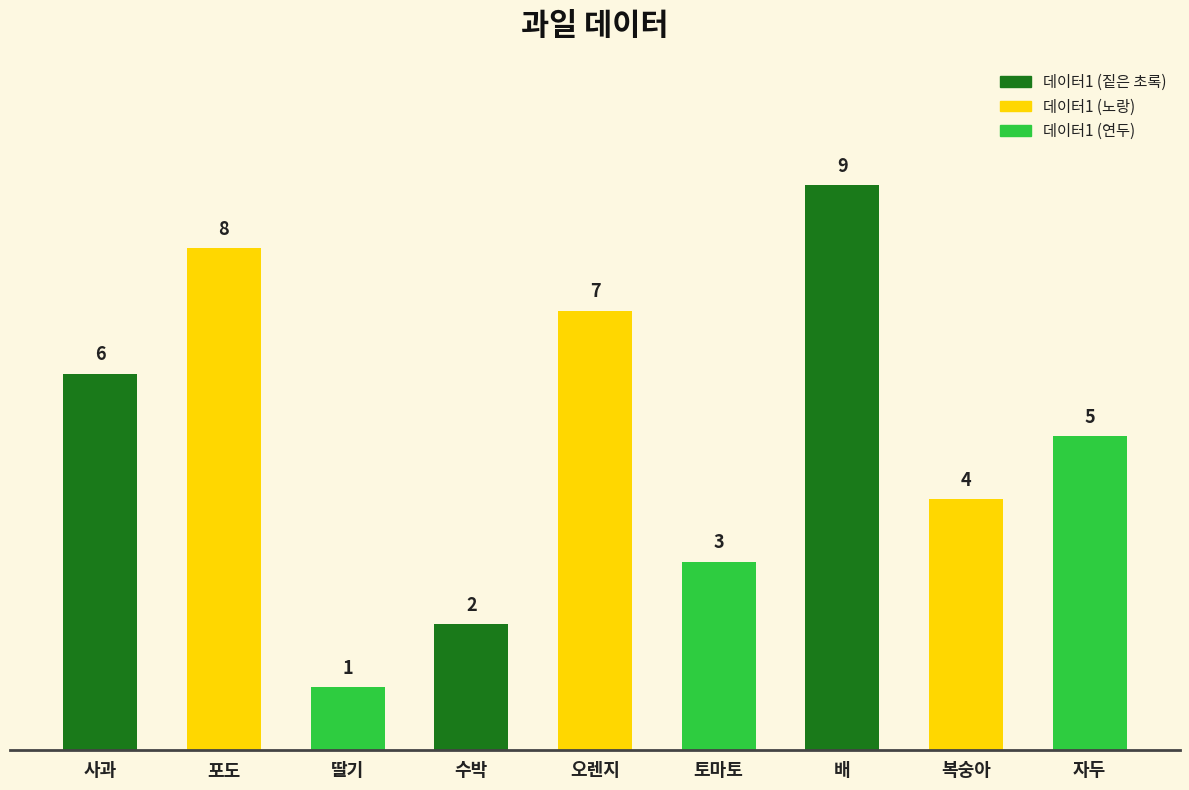

Does the chart contain stacked bars?

No